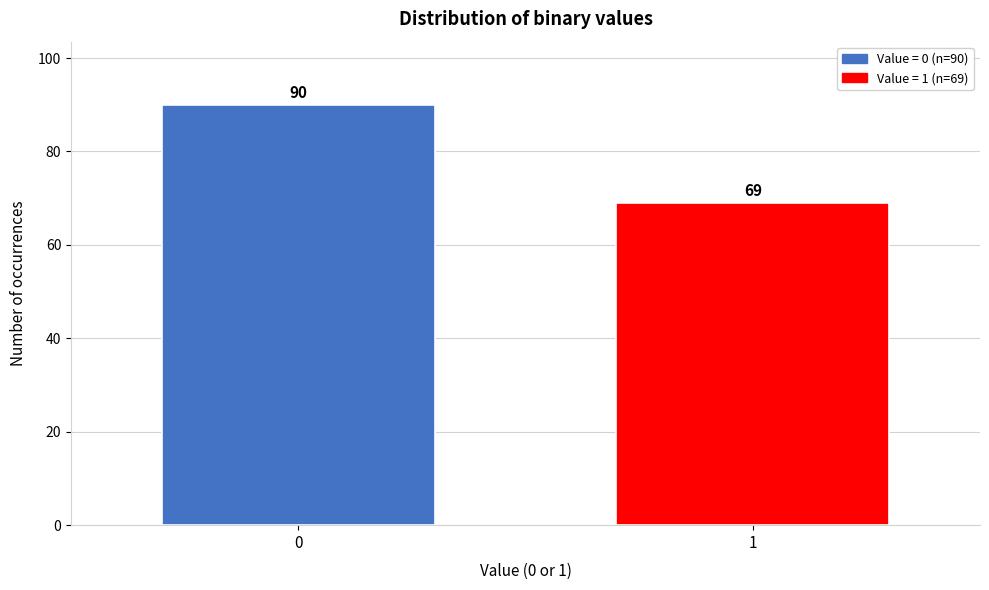

Reading left to right, extract all data points from this chart.

90	69